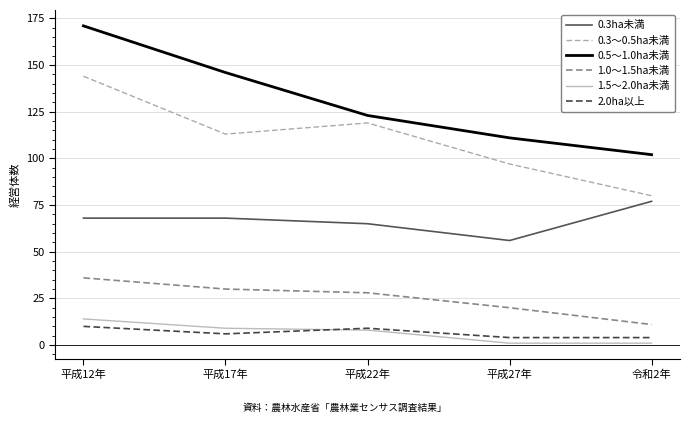

What is the maximum value shown in the chart?

171